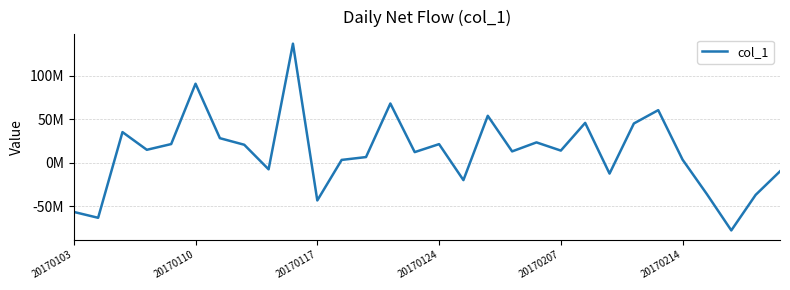

How many interior local valleys (lower than both neighbors) does the data have?

10